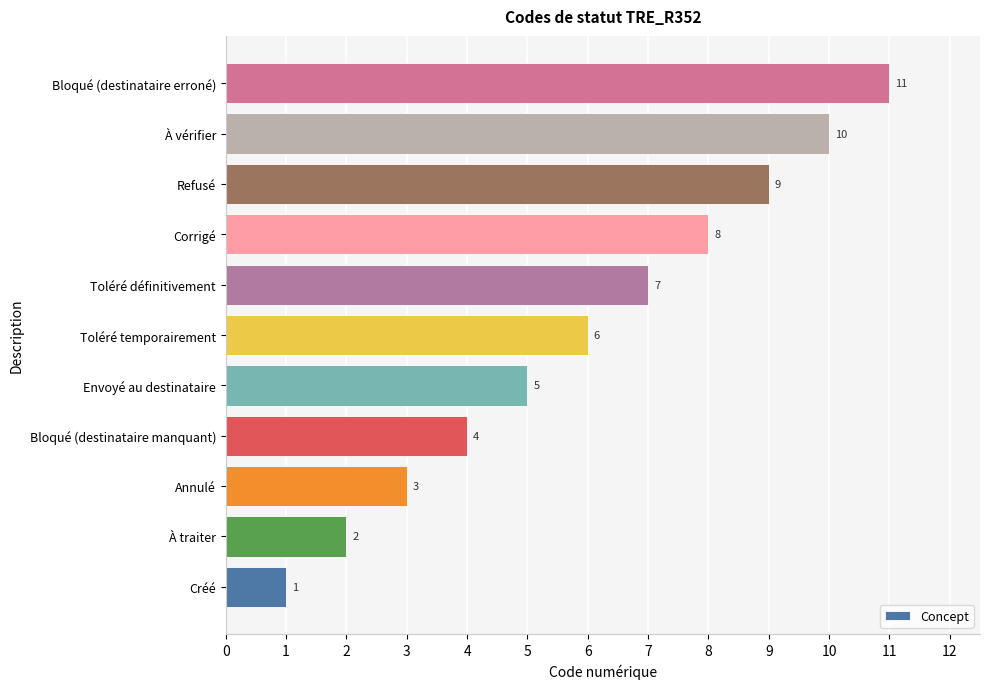

The value at Bloqué (destinataire manquant) is 6. True or false?

False